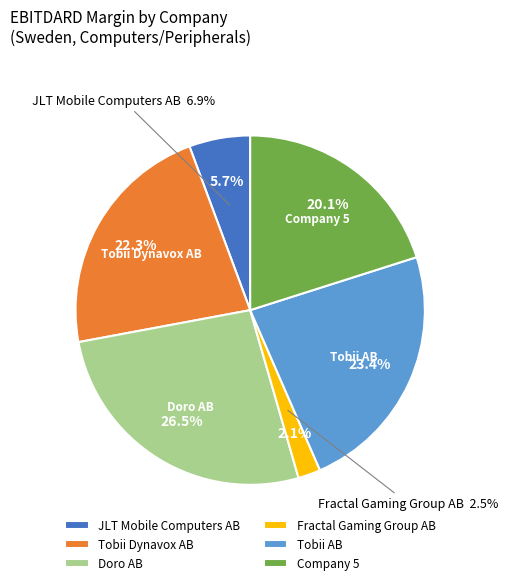

The Tobii Dynavox AB slice represents 22% of the pie. True or false?

True